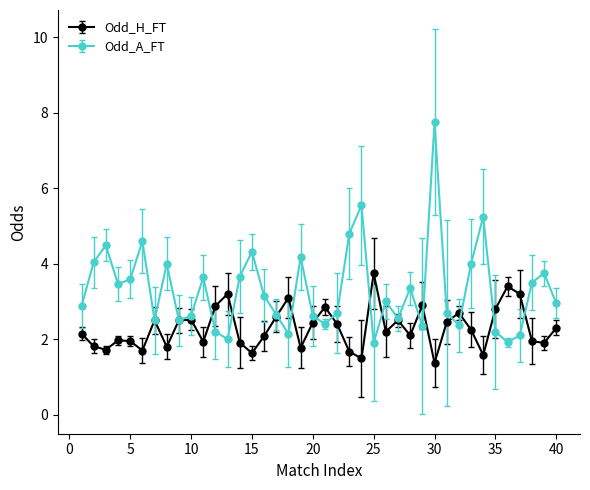

What is the minimum value shown in the chart?

1.4